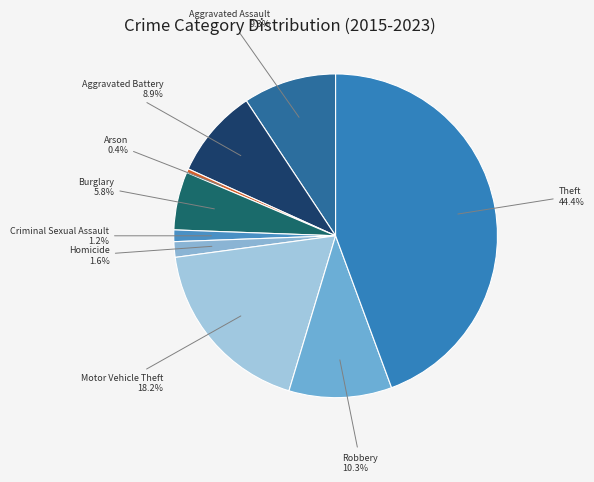

To the nearest percent, what is the combined percentage of Homicide and Aggravated Assault?

11%